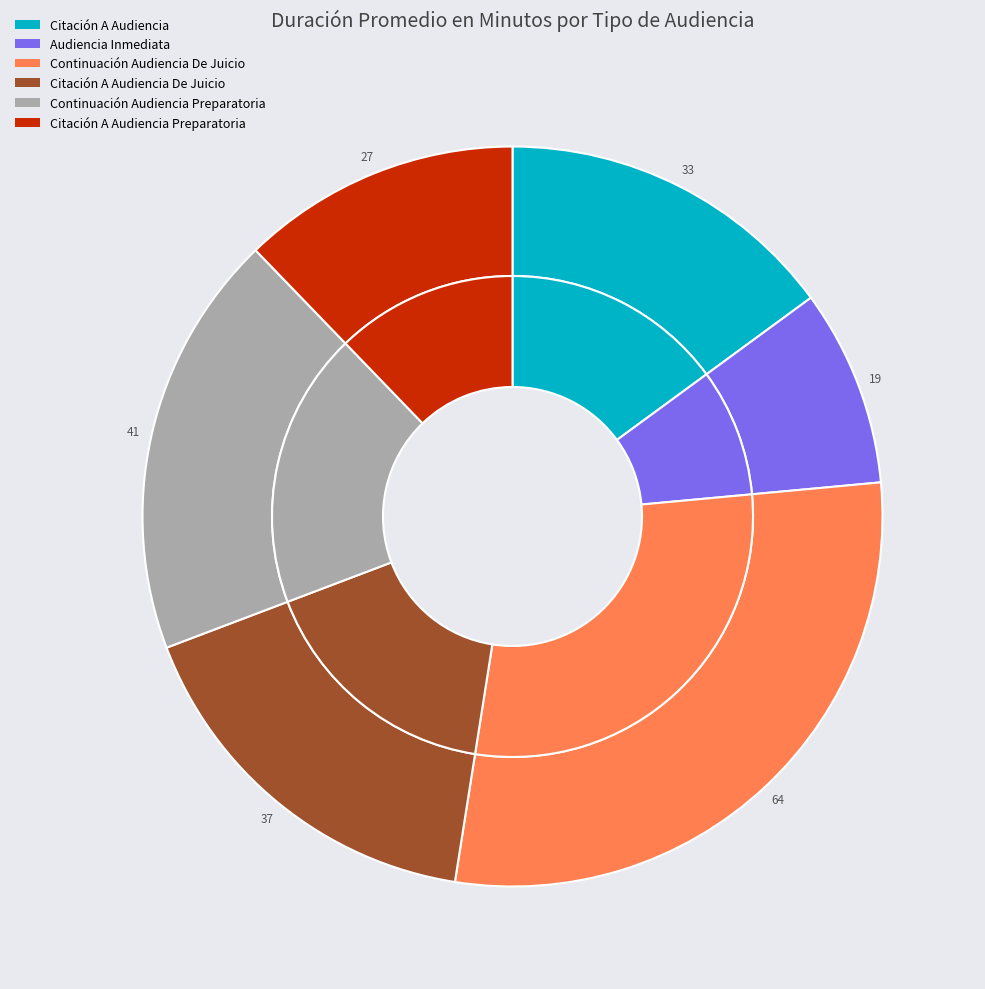

Approximately how many times larger is the value at Citación A Audiencia compared to Continuación Audiencia De Juicio?

0.5